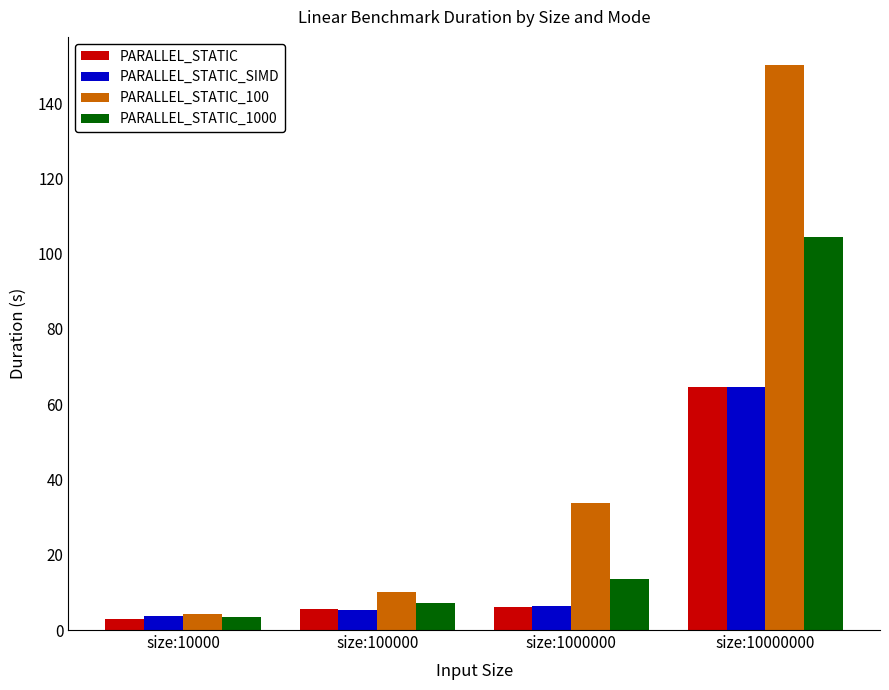

Is the value of PARALLEL_STATIC_SIMD at size:1000000 greater than the value of PARALLEL_STATIC_1000 at size:10000000?

No